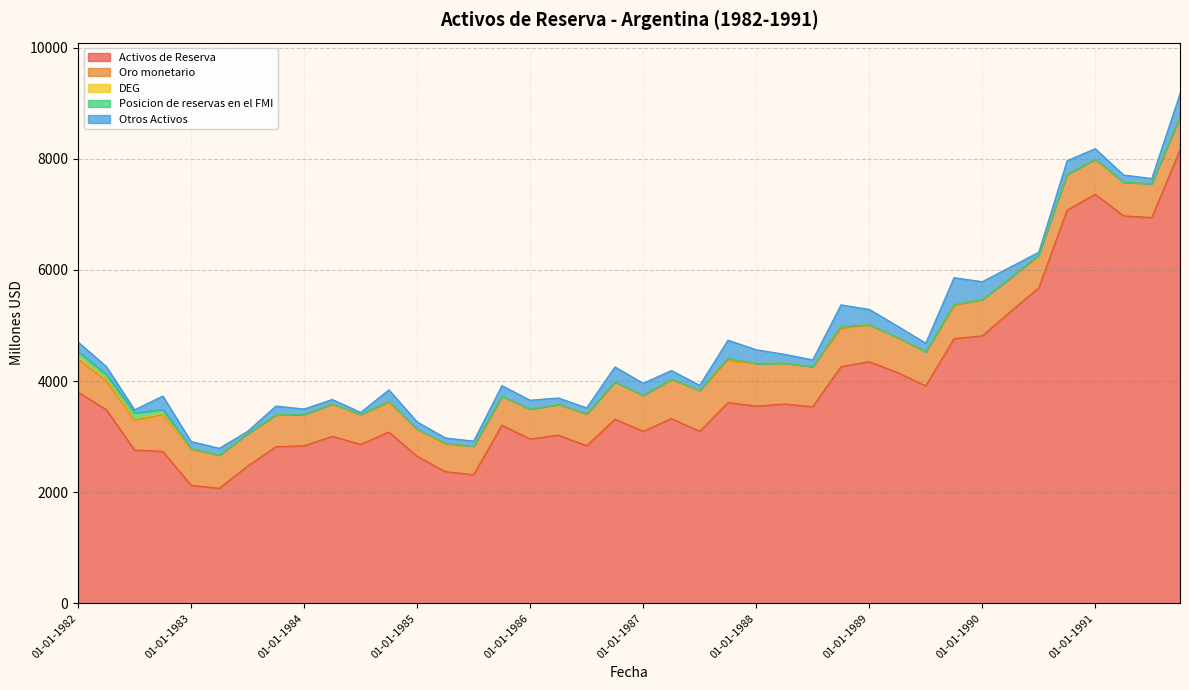

What is the label of the 26th point from the right?

01-07-1985